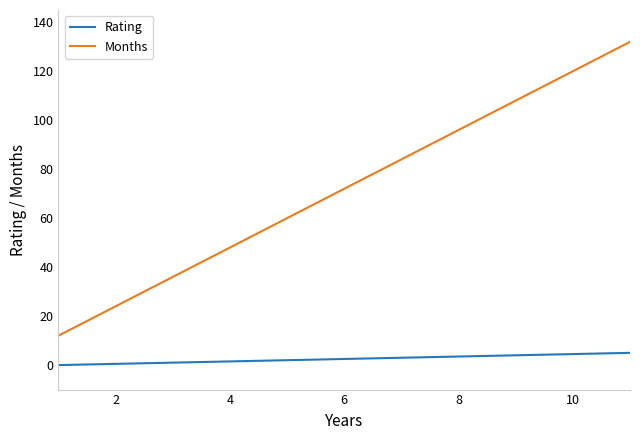

At how many categories does at least one series exceed 46?

8